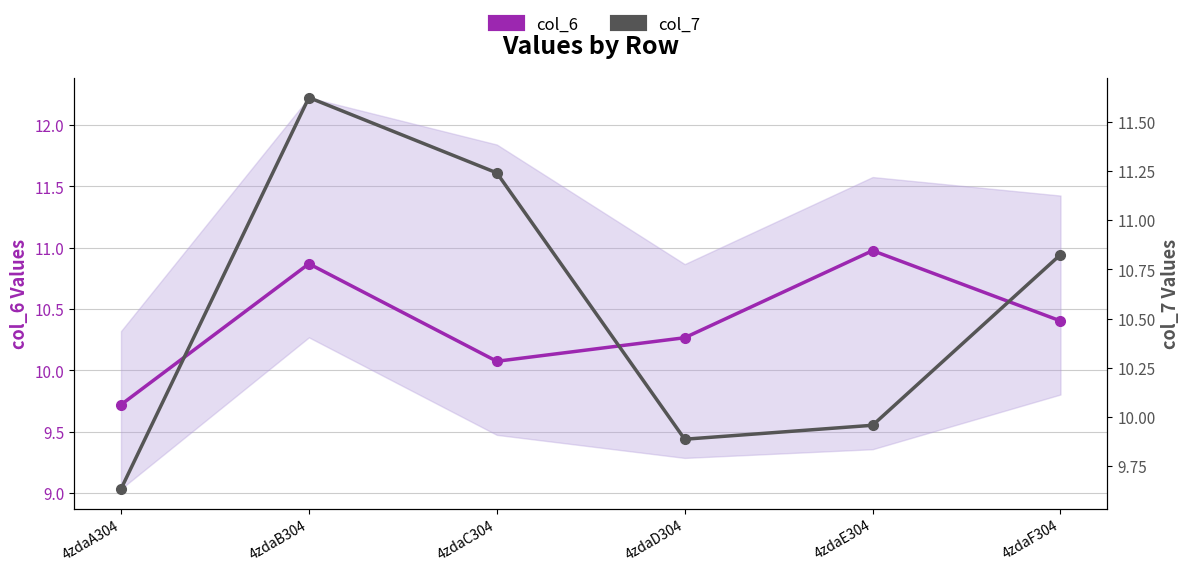

Reading left to right, extract all data points from this chart.

col_6: 4zdaA304=9.7	4zdaB304=10.9	4zdaC304=10.1	4zdaD304=10.3	4zdaE304=11.0	4zdaF304=10.4
col_7: 4zdaA304=9.6	4zdaB304=11.6	4zdaC304=11.2	4zdaD304=9.9	4zdaE304=10.0	4zdaF304=10.8